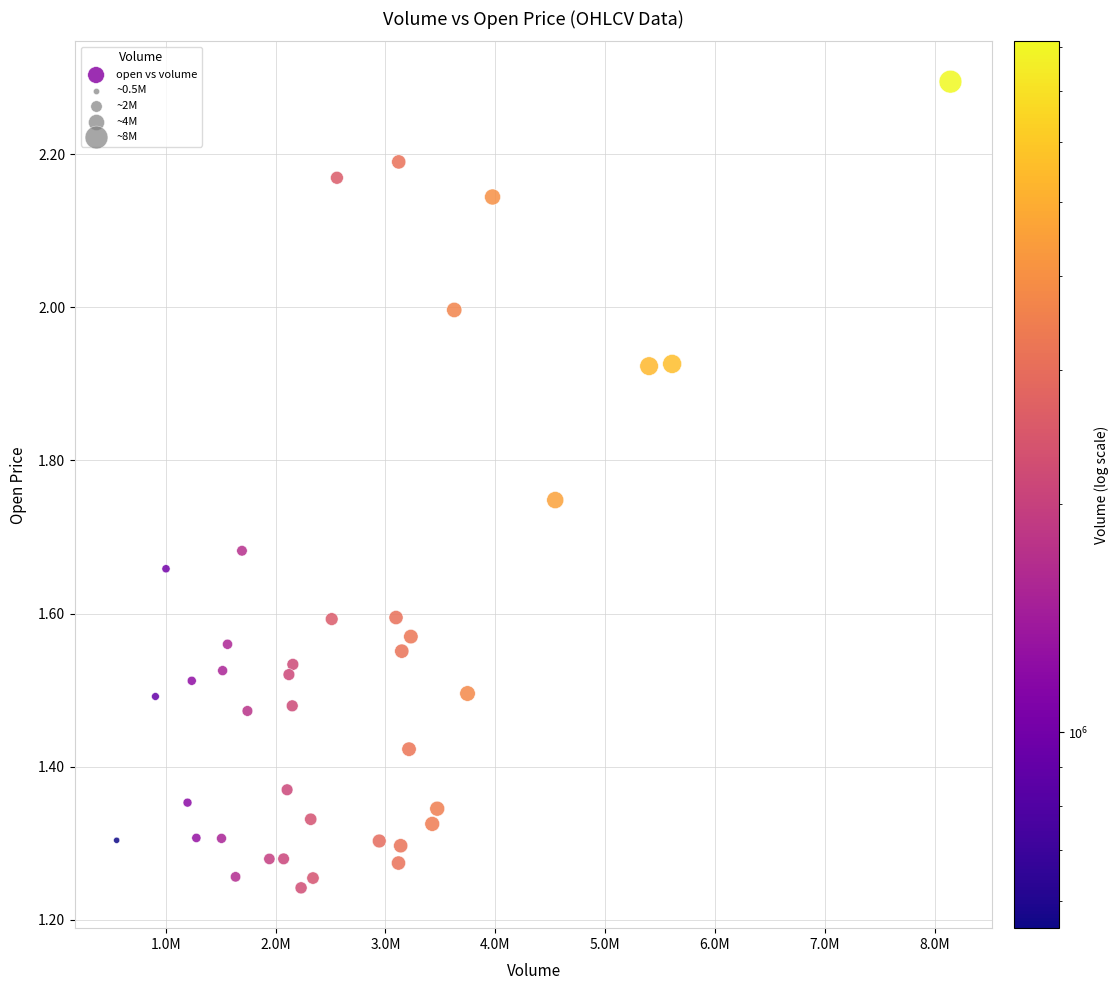

What is the range of Y values (max minus min)?

1.1